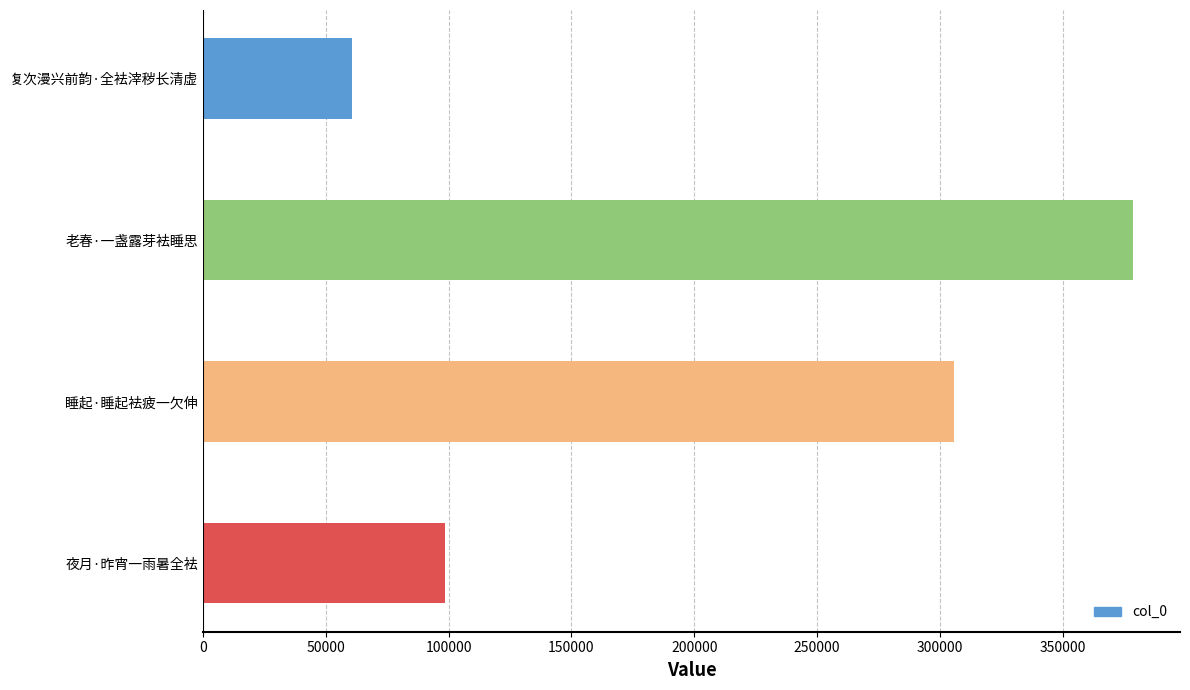

True or false: the data shows 159198 at 夜月·昨宵一雨暑全袪.

False